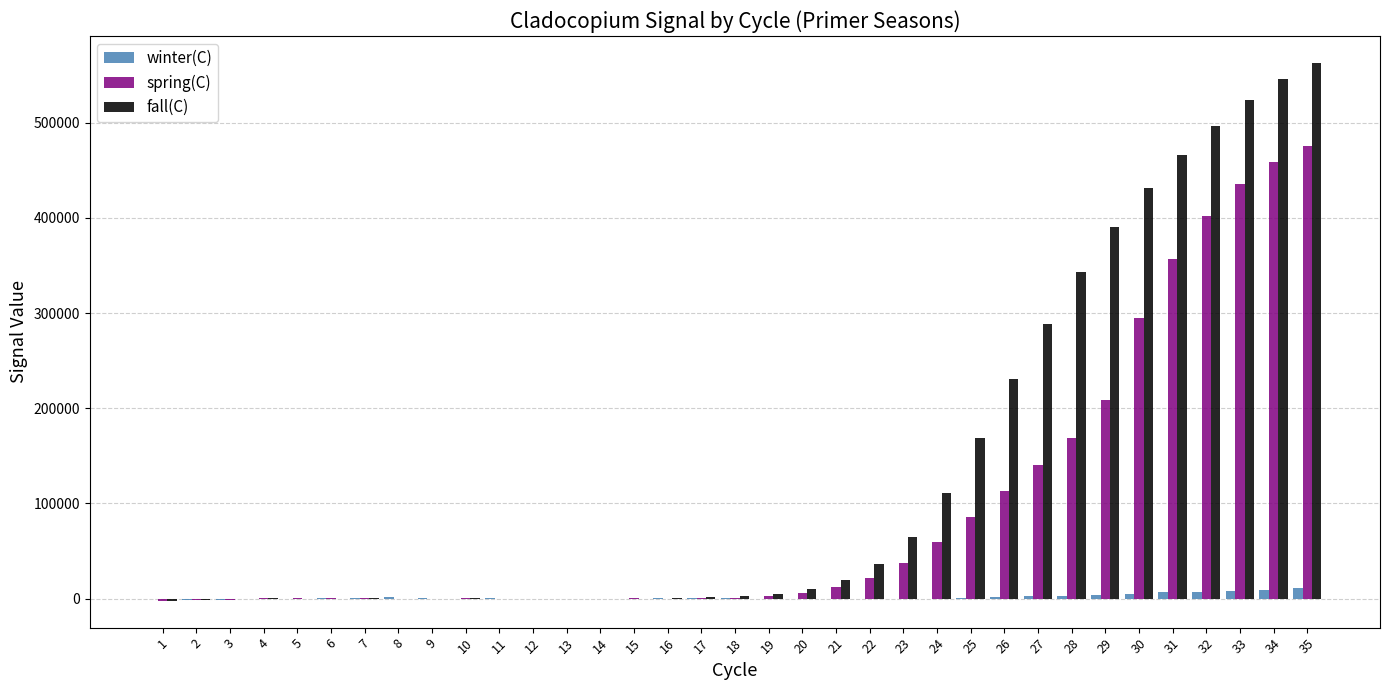

What is the sum of all winter(C) values?

56005.2